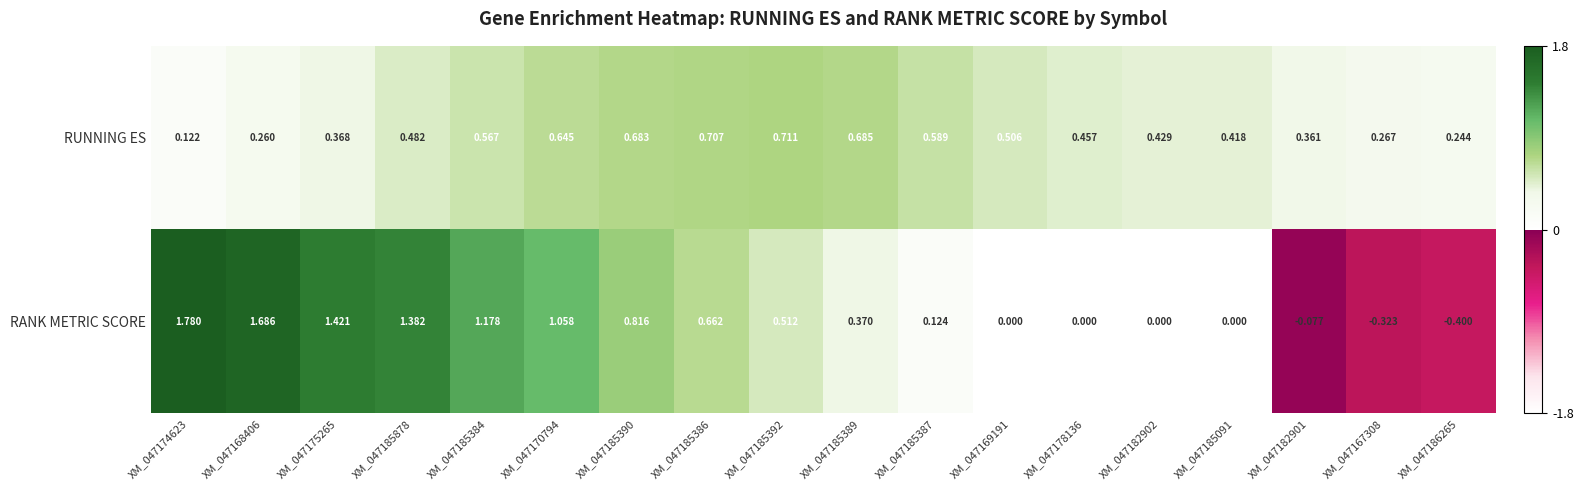

Which series has the widest spread of values?

RANK METRIC SCORE